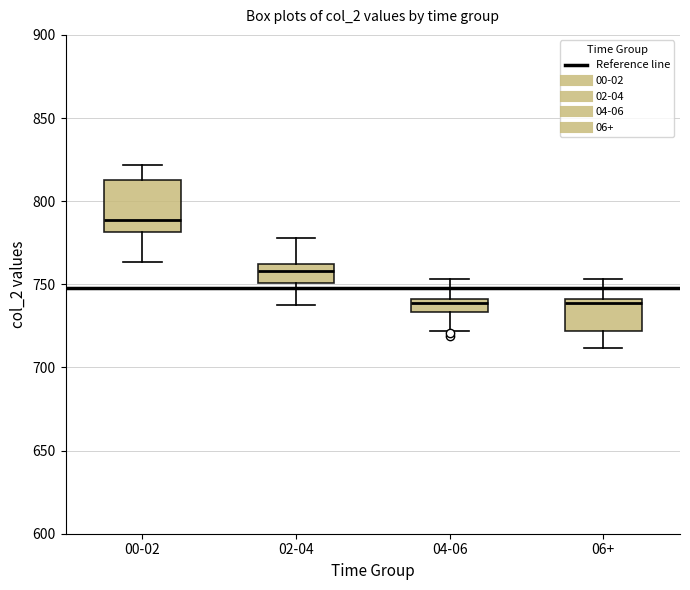

Reading left to right, transcribe this box plot: for each box, give where its median line is, the range the box spans, and where its two whiskers end, as read against the y-axis. The values are not printed on the chart, so give them approximately, as read against the axis.

00-02: median 790, box 780 to 815, whiskers 765 to 820
02-04: median 760 (inside the box), box 750 to 760, whiskers 740 to 780
04-06: median 740 (inside the box), box 735 to 740, whiskers 720 to 755
06+: median 740 (just below the box's upper edge), box 720 to 740, whiskers 710 to 755